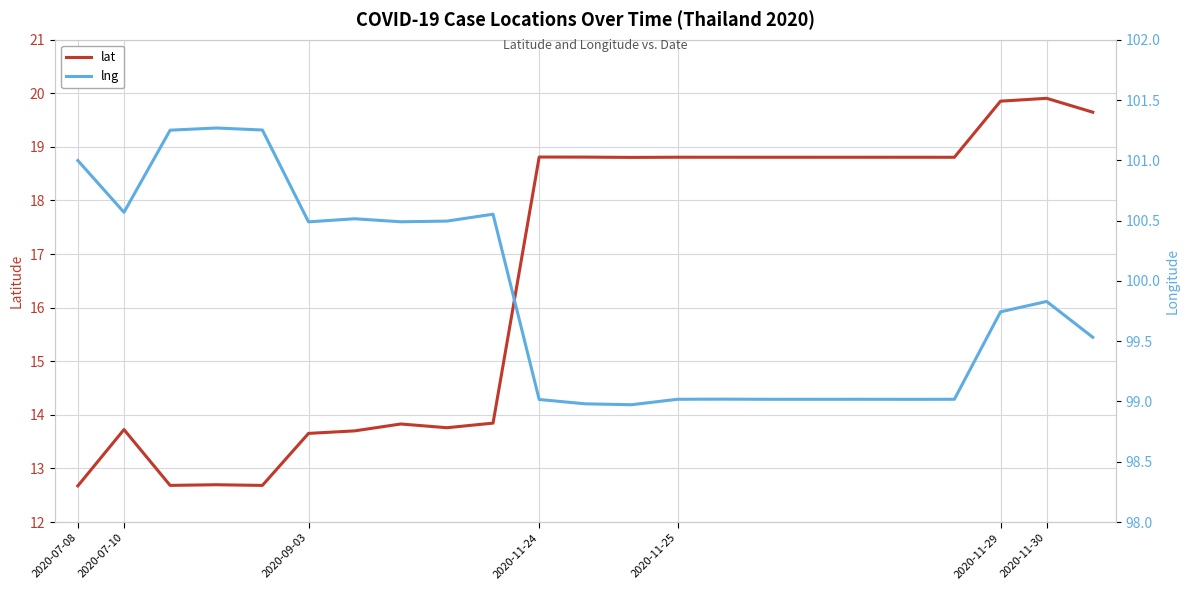

The value of lat at 2020-07-08 is 21.0. True or false?

False